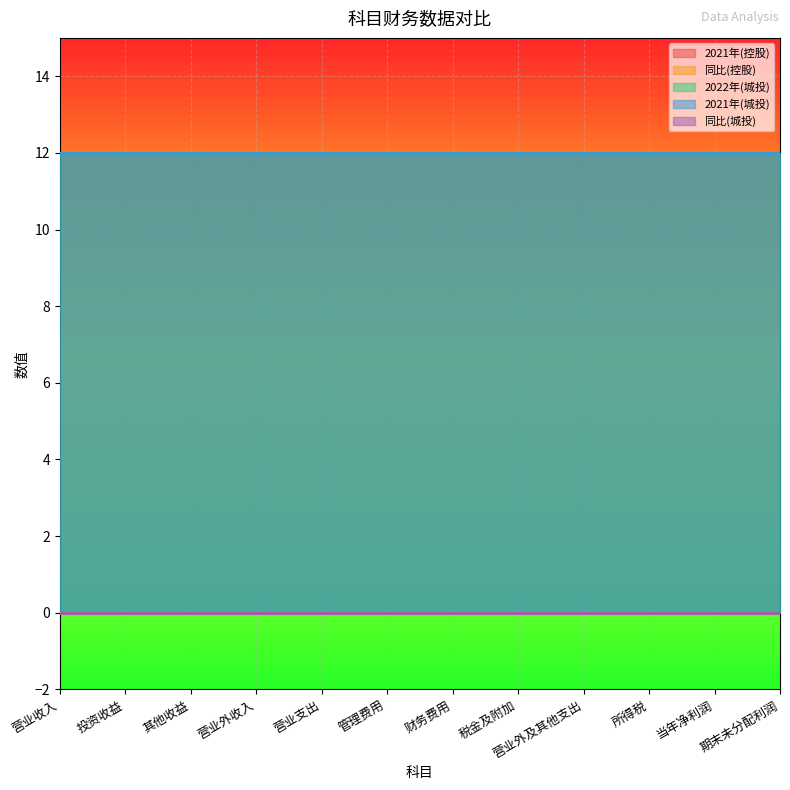

What are all the series names shown in the legend?

2021年(控股), 同比(控股), 2022年(城投), 2021年(城投), 同比(城投)